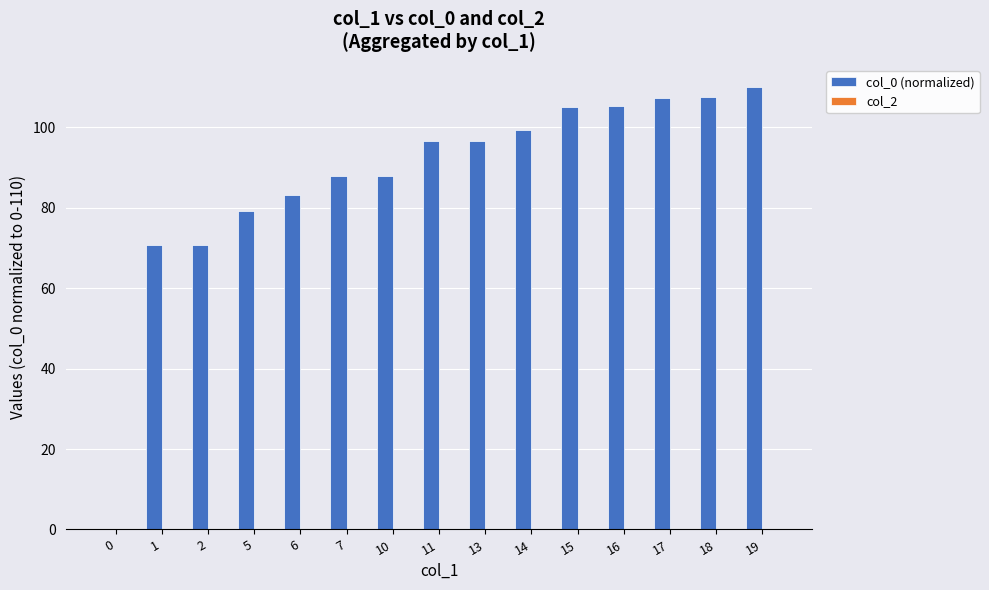

Approximately how many times larger is the value at 10 compared to 1?

1.2